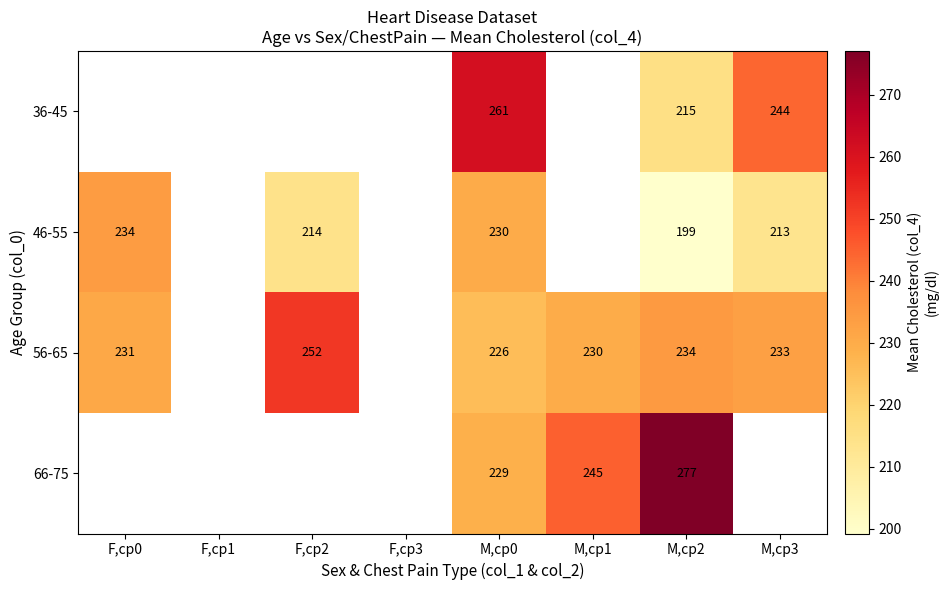

Is the value of 46-55 at M,cp2 greater than the value of 66-75 at M,cp0?

No